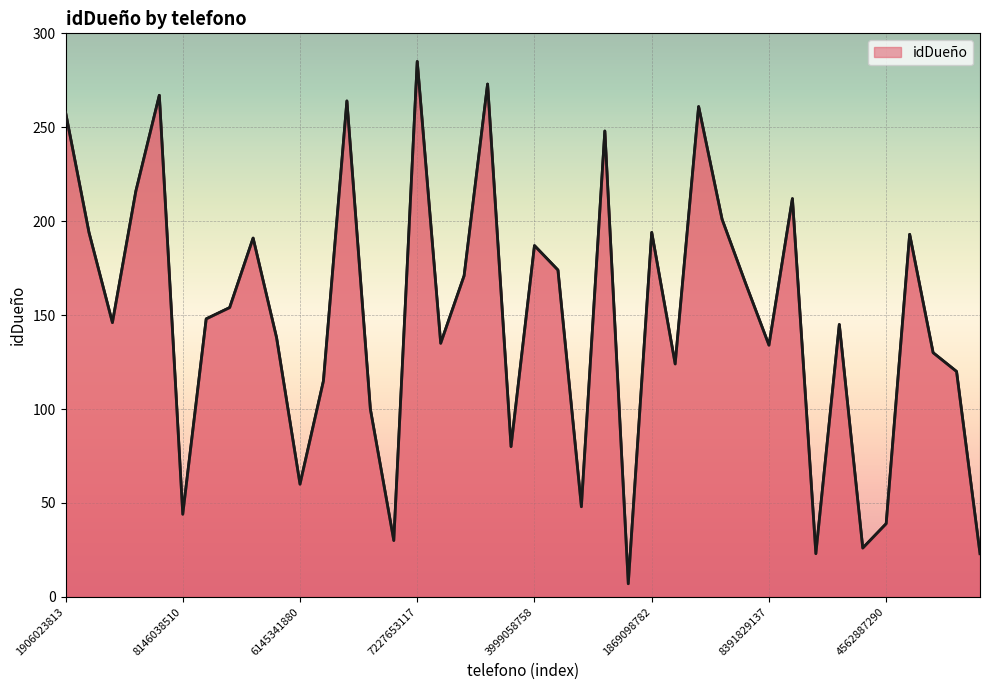

What is the difference between the maximum and minimum values?

278